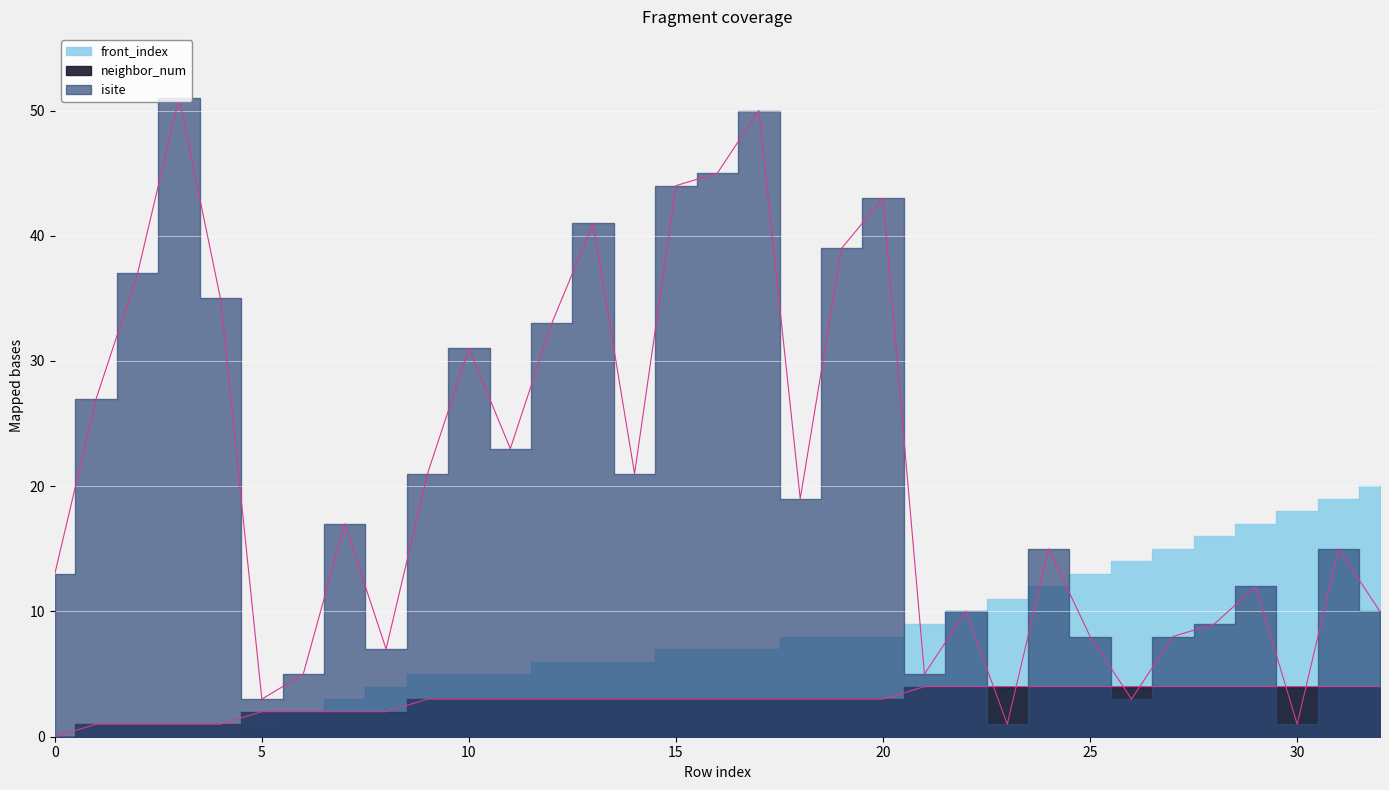

How many categories are shown in the chart?

33